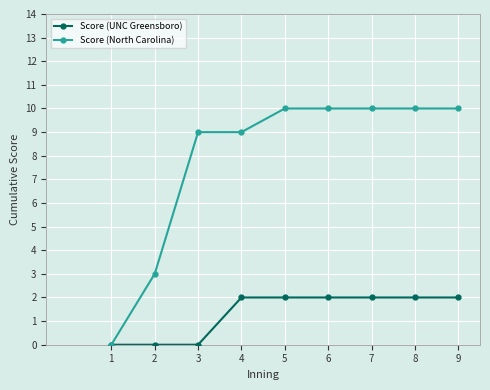

Is this an area chart (filled region under the line)?

No